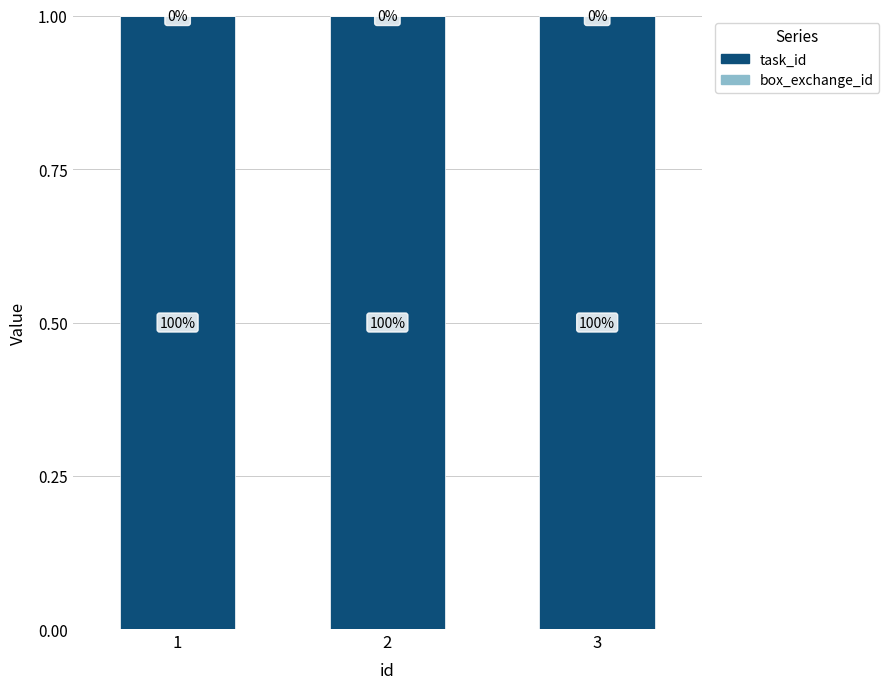

True or false: task_id has a value of 1.8 at 3.

False